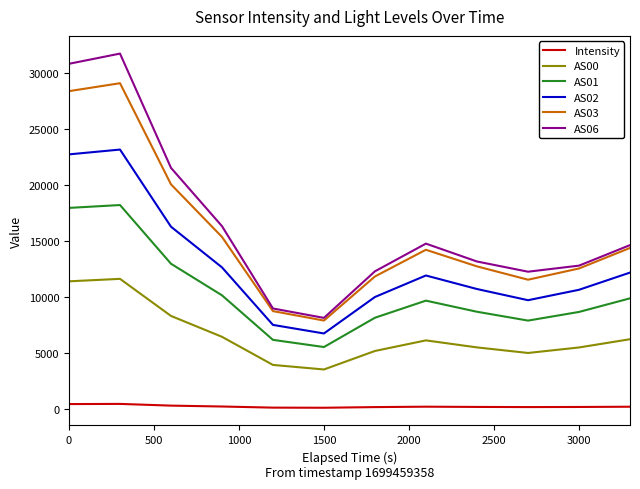

True or false: AS01 and AS03 intersect in this chart.

False